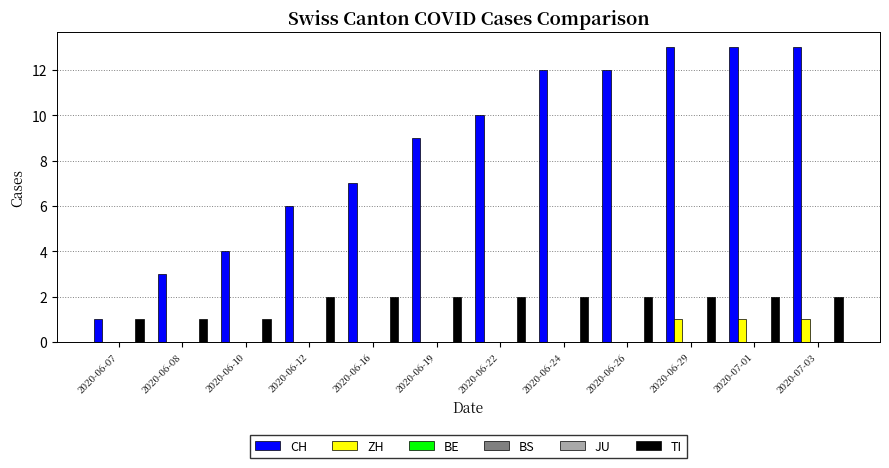

At which label is JU closest to 0?

2020-06-07